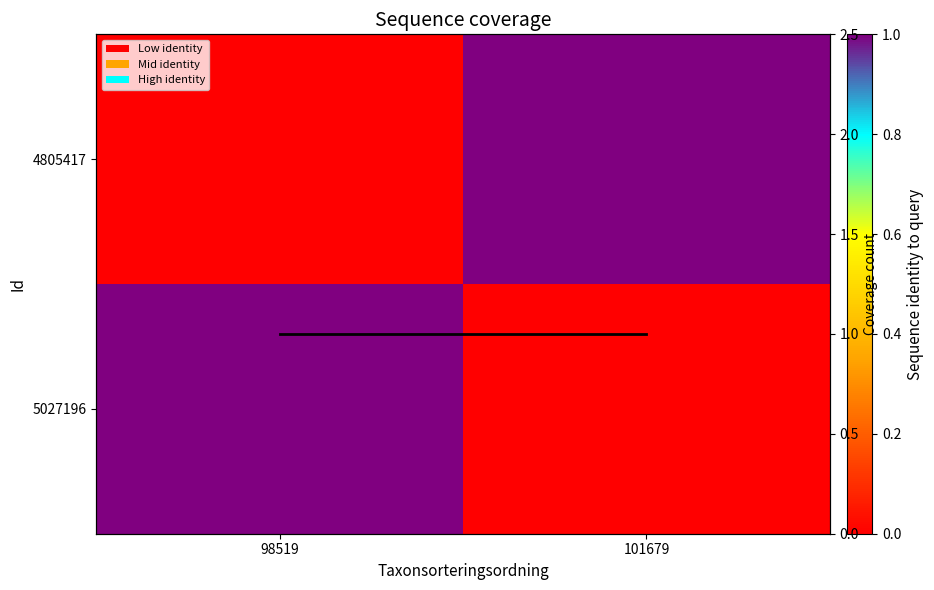

What is the sum of the 4805417 values at 101679 and 98519?

1.0